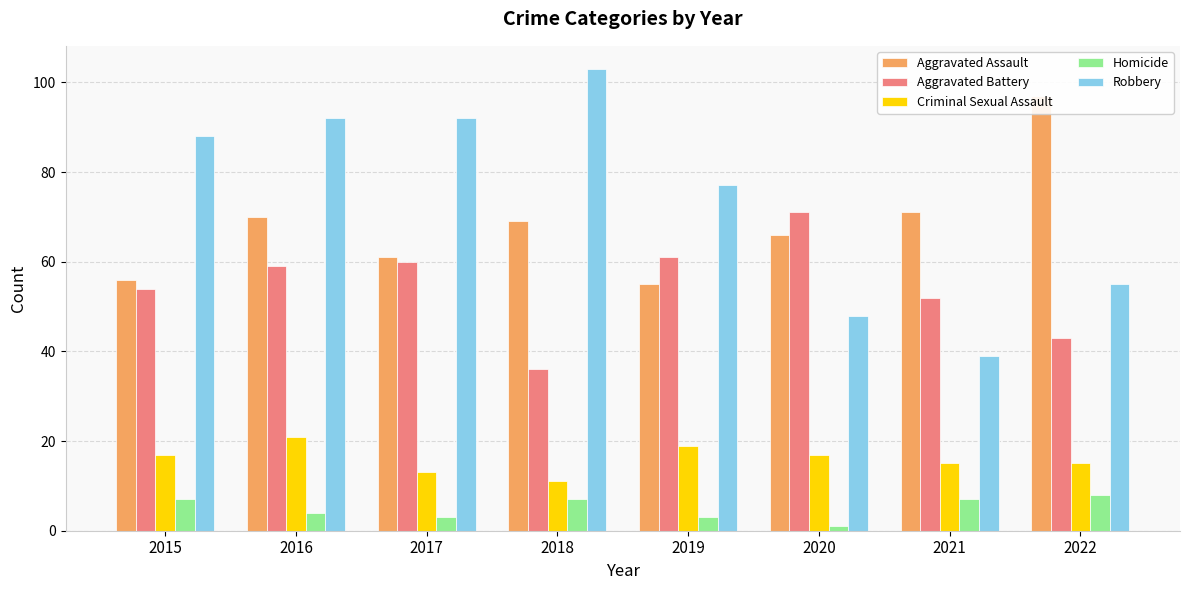

At which label is Robbery closest to 71?

2019